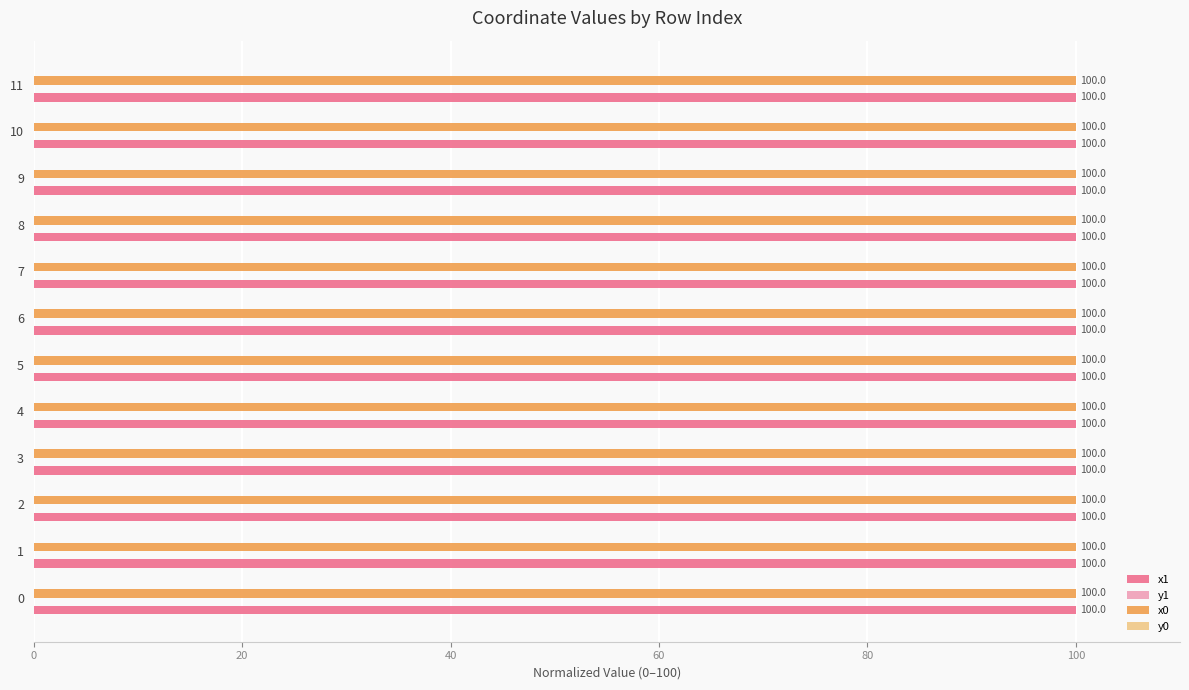

What is the total value across all series at 5?

200.0